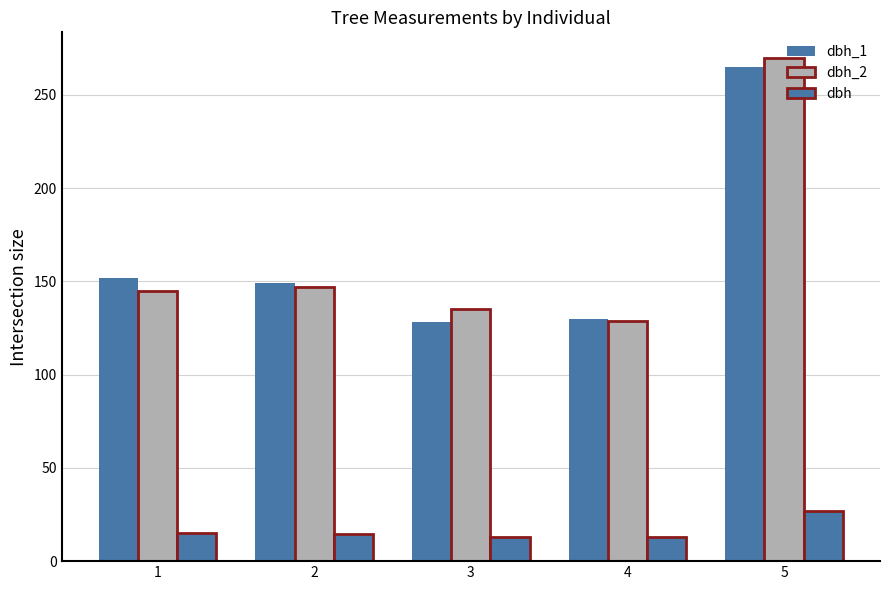

Reading left to right, extract all data points from this chart.

dbh_1: 1=152.0	2=149.0	3=128.0	4=130.0	5=265.0
dbh_2: 1=145.0	2=147.0	3=135.0	4=129.0	5=270.0
dbh: 1=14.8	2=14.8	3=13.2	4=12.9	5=26.8